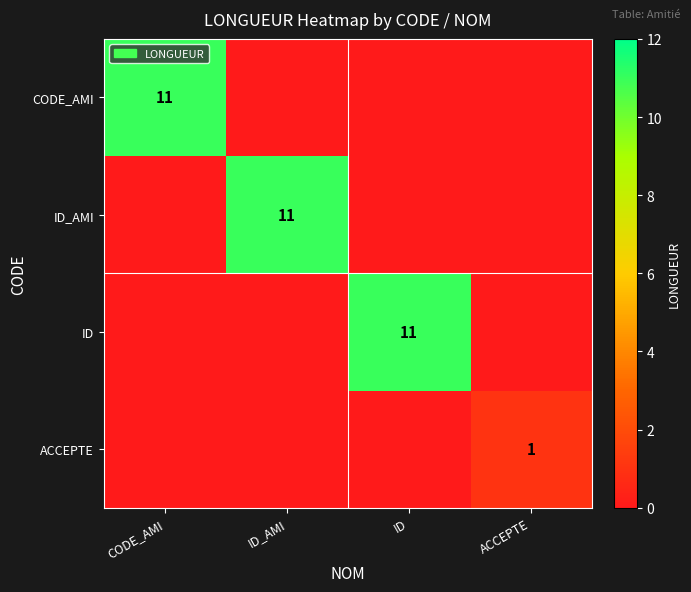

Rank the categories by CODE_AMI value from highest to lowest.

CODE_AMI, ID_AMI, ID, ACCEPTE